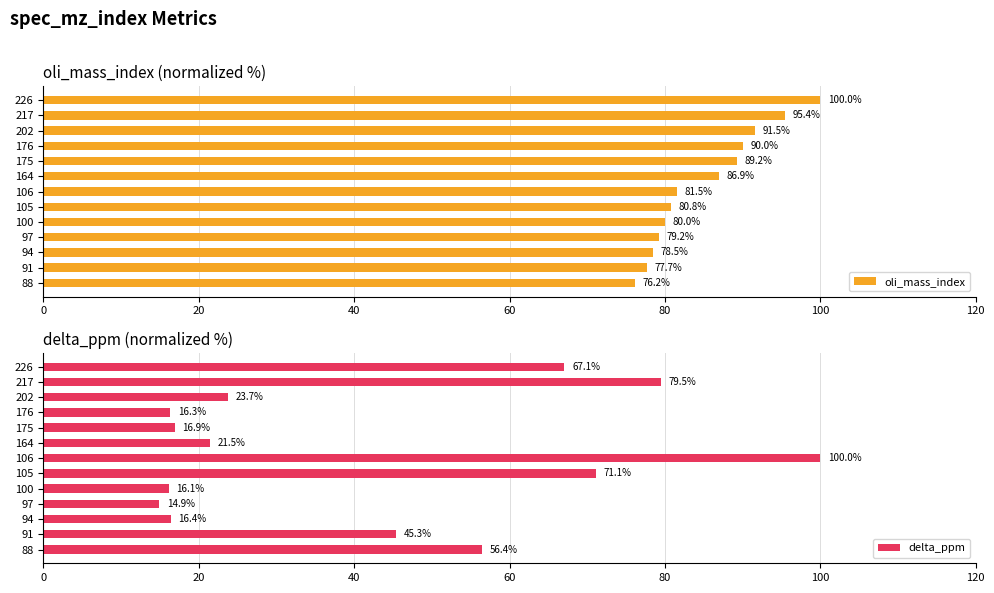

True or false: oli_mass_index has a value of 21.7 at 106.

False